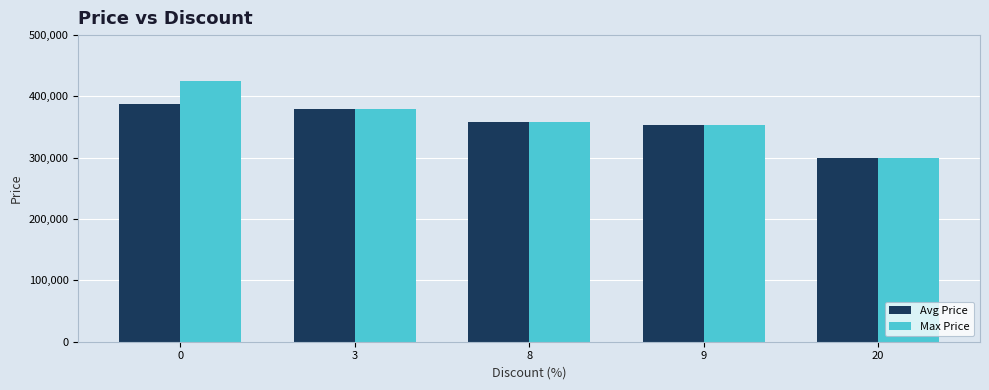

The Avg Price series shows 540095 at 9. True or false?

False